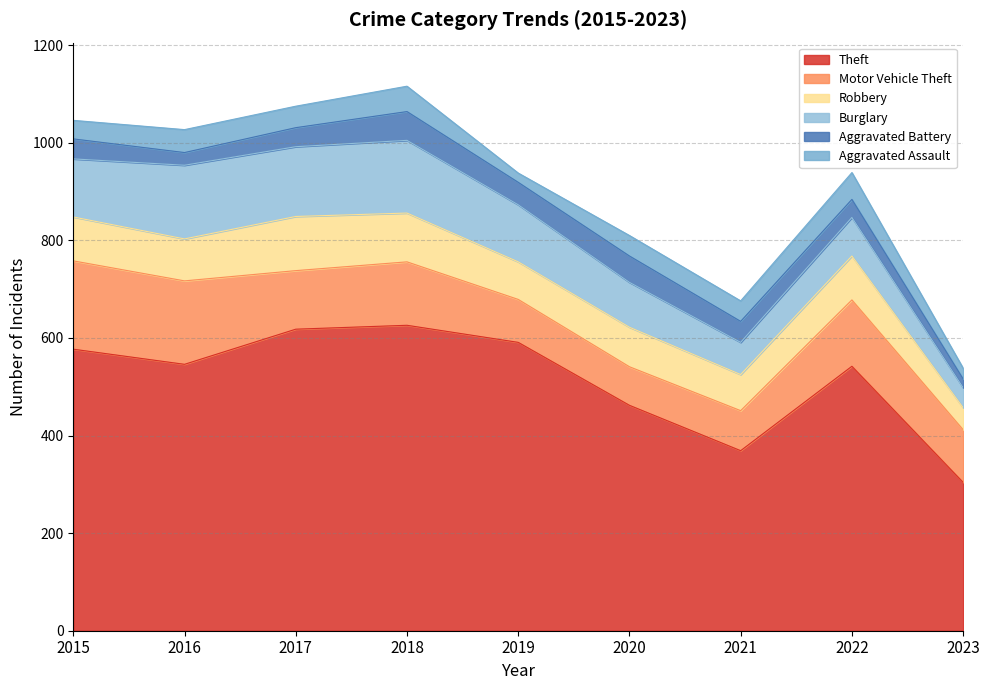

At 2019, list the series in order from smallest to largest.

Aggravated Assault, Aggravated Battery, Robbery, Motor Vehicle Theft, Burglary, Theft